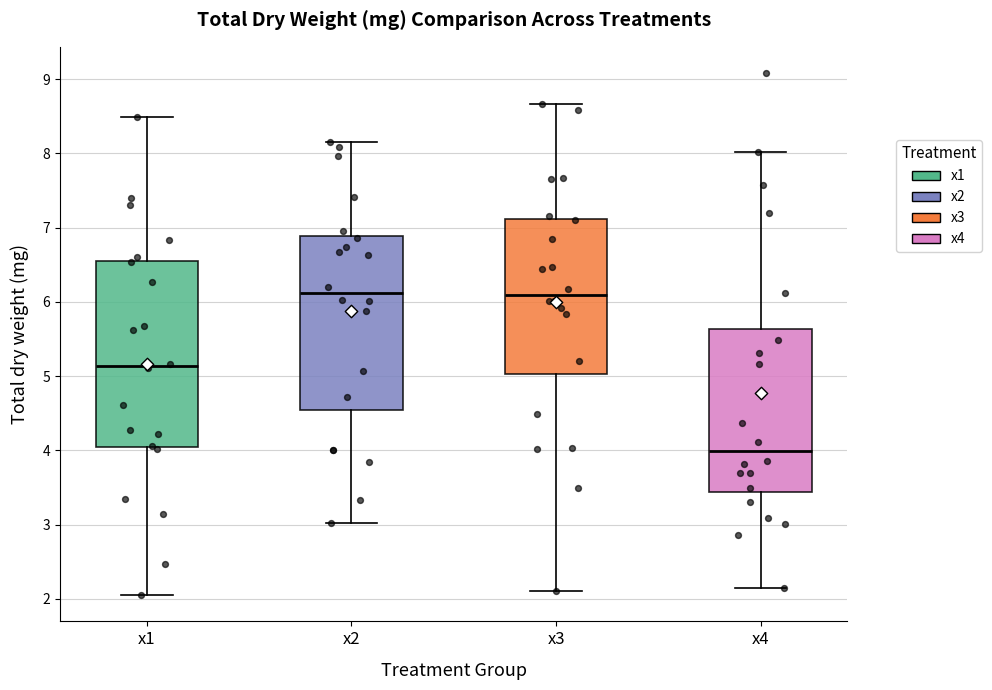

Reading left to right, read every box against the y-axis: the position of its median line, the range the box covers, and the ends of its whiskers. The values are not printed on the chart, so give them approximately, as read against the axis.

x1: median 5.1, box 4.0 to 6.6, whiskers 2.0 to 8.5
x2: median 6.1, box 4.5 to 6.9, whiskers 3.0 to 8.1
x3: median 6.1, box 5.0 to 7.1, whiskers 2.1 to 8.7
x4: median 4.0, box 3.4 to 5.6, whiskers 2.1 to 8.0